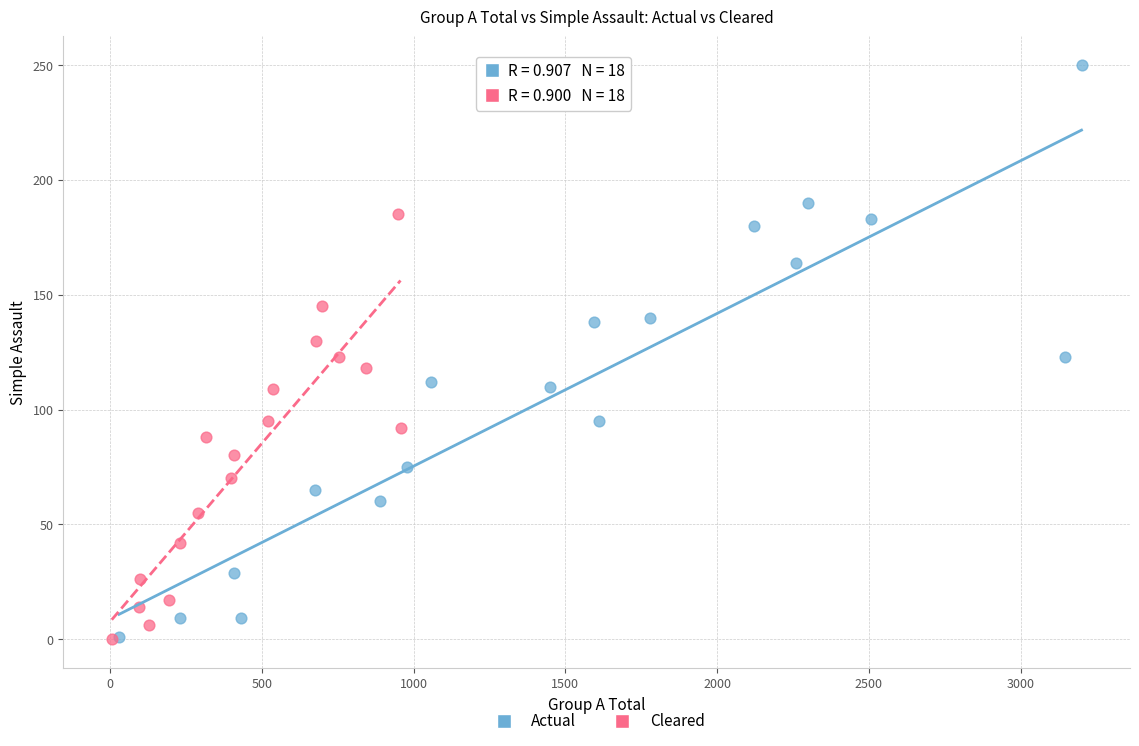

Which series has the largest Y range (max minus min)?

Actual